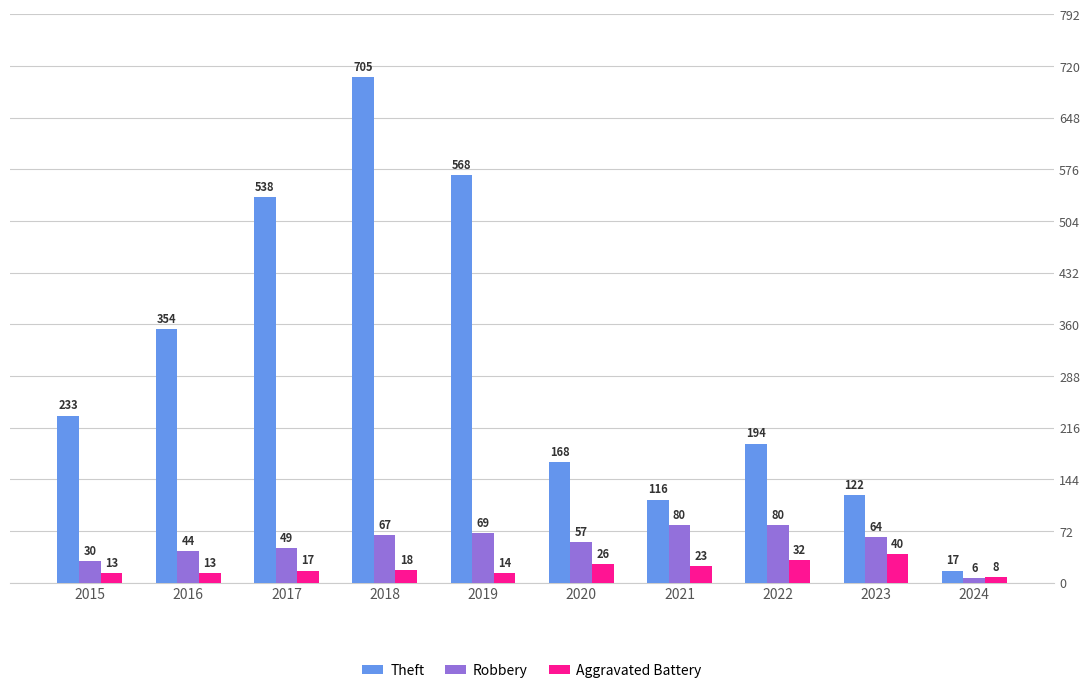

What are all the series names shown in the legend?

Theft, Robbery, Aggravated Battery